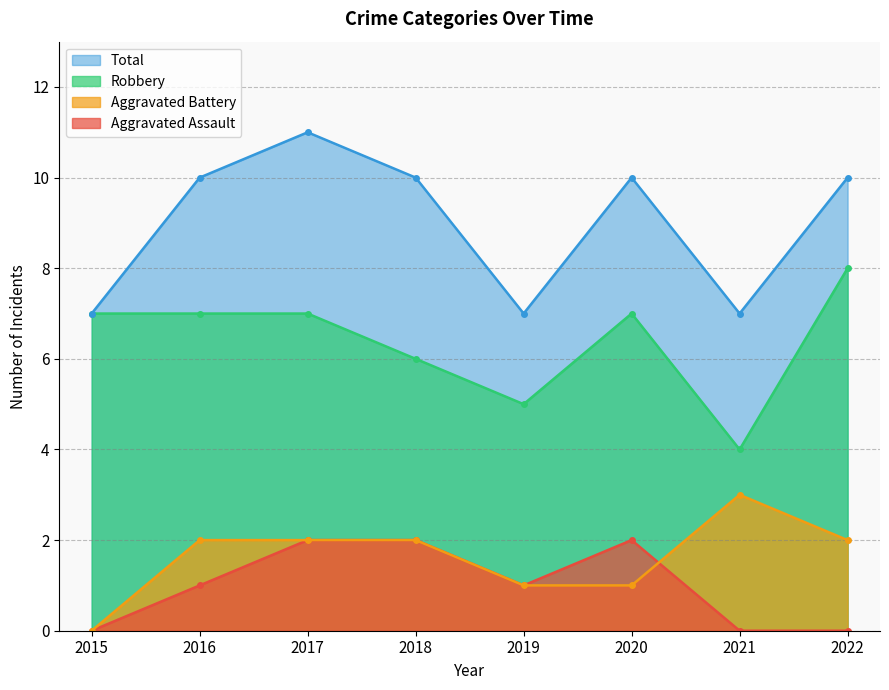

True or false: Total and Robbery intersect in this chart.

False